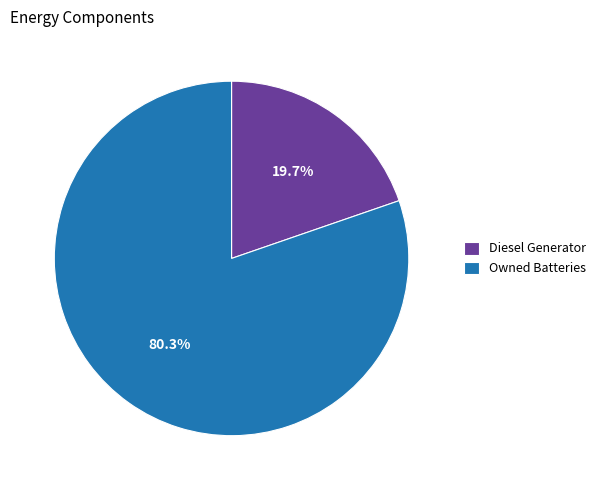

Which category has the smallest portion of the pie?

Diesel Generator